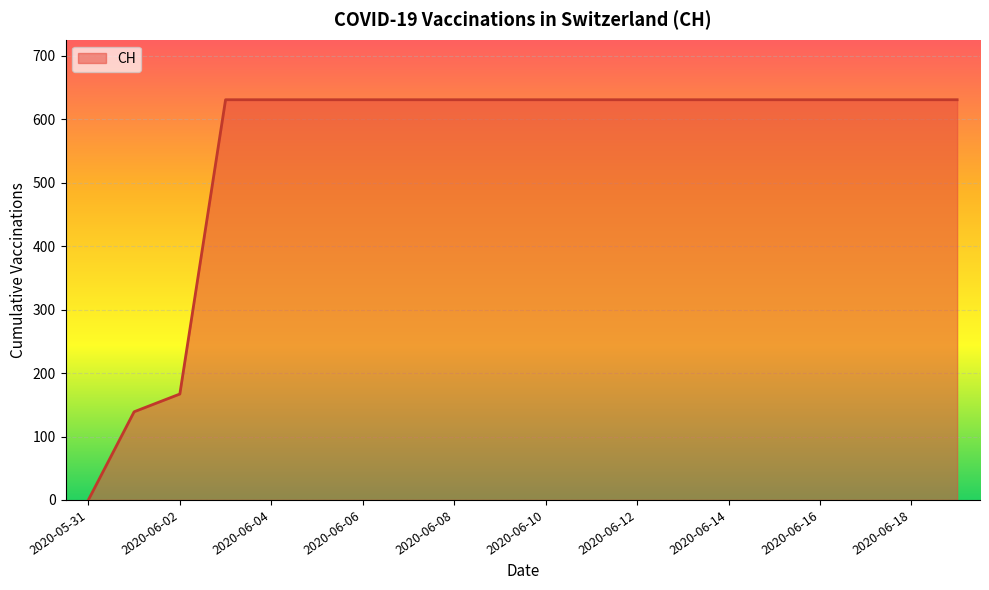

What is the difference between the maximum and minimum values?

631